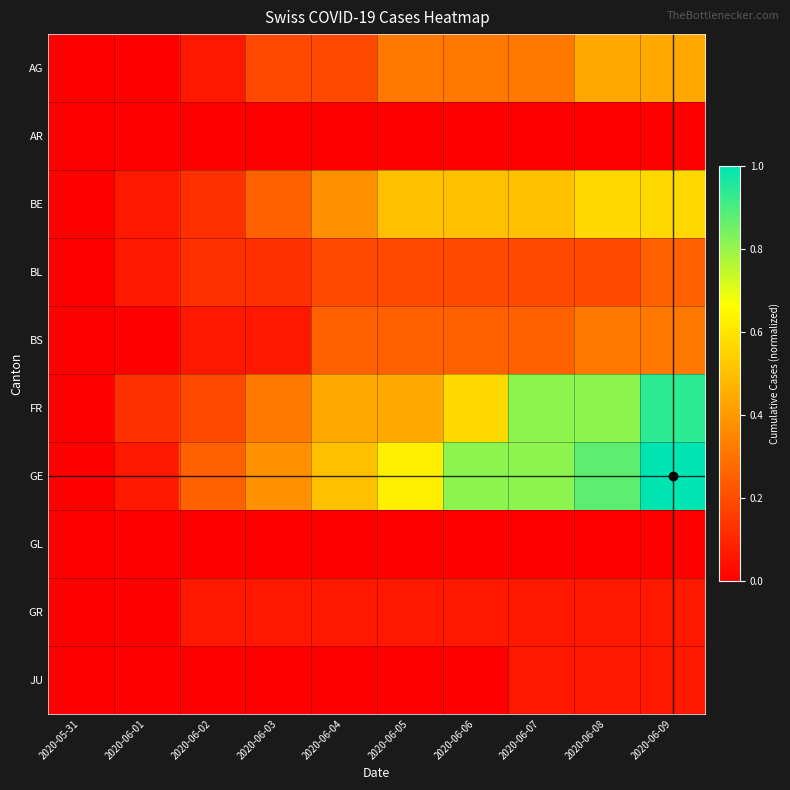

Rank the series by their maximum value, from highest to lowest.

GE, FR, BE, AG, BS, BL, GR, JU, AR, GL